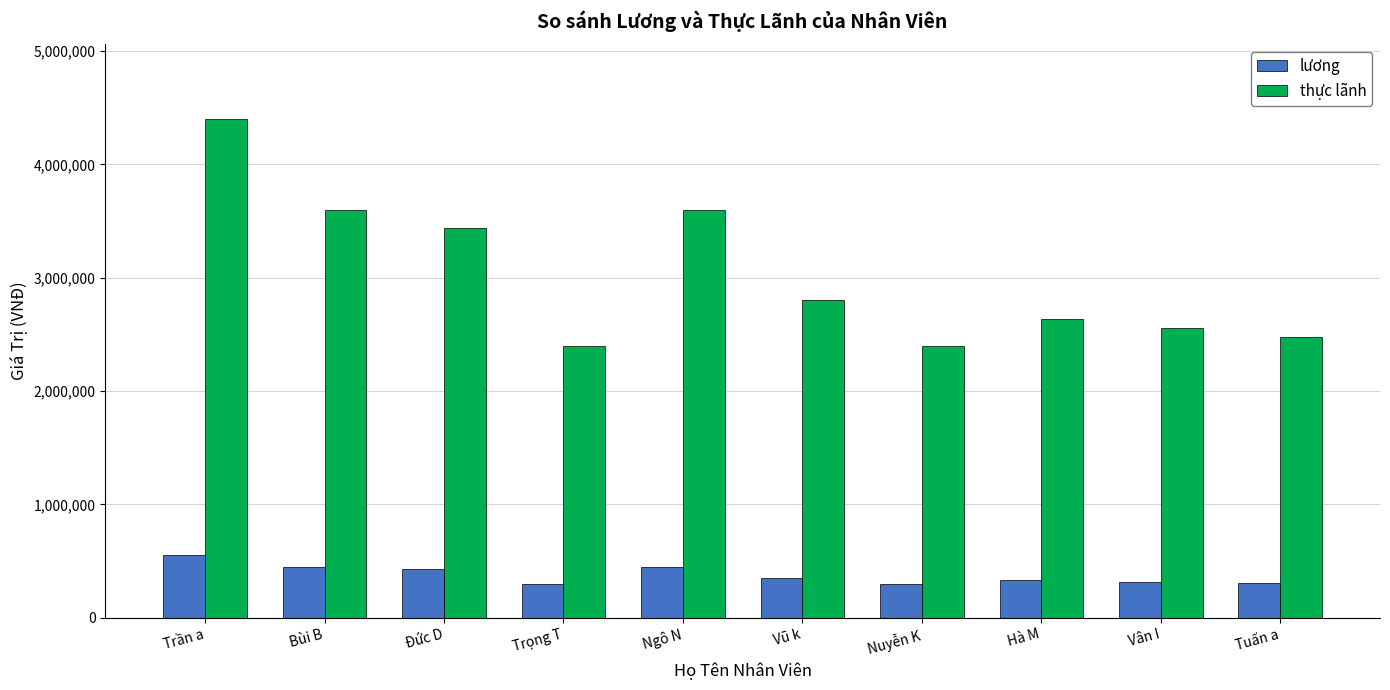

What is the spread (max minus min) of values at Vũ k?

2450000